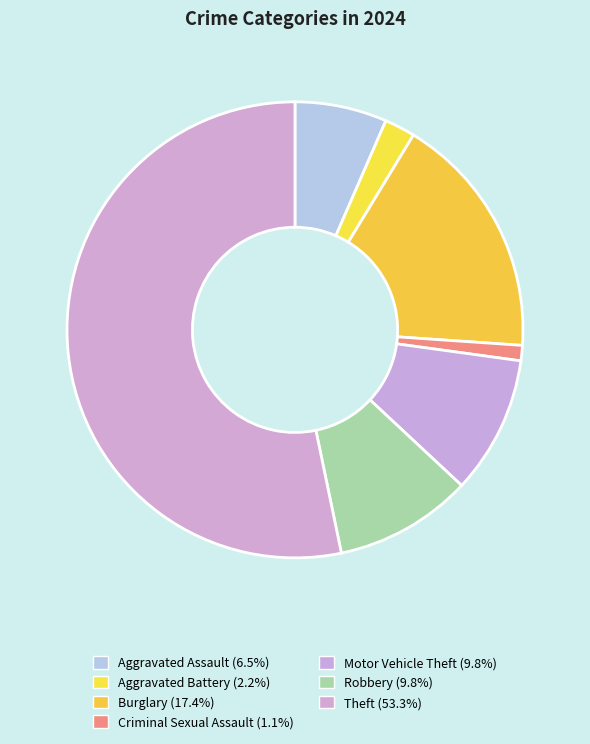

Is it true that Robbery is 10% of the pie?

True